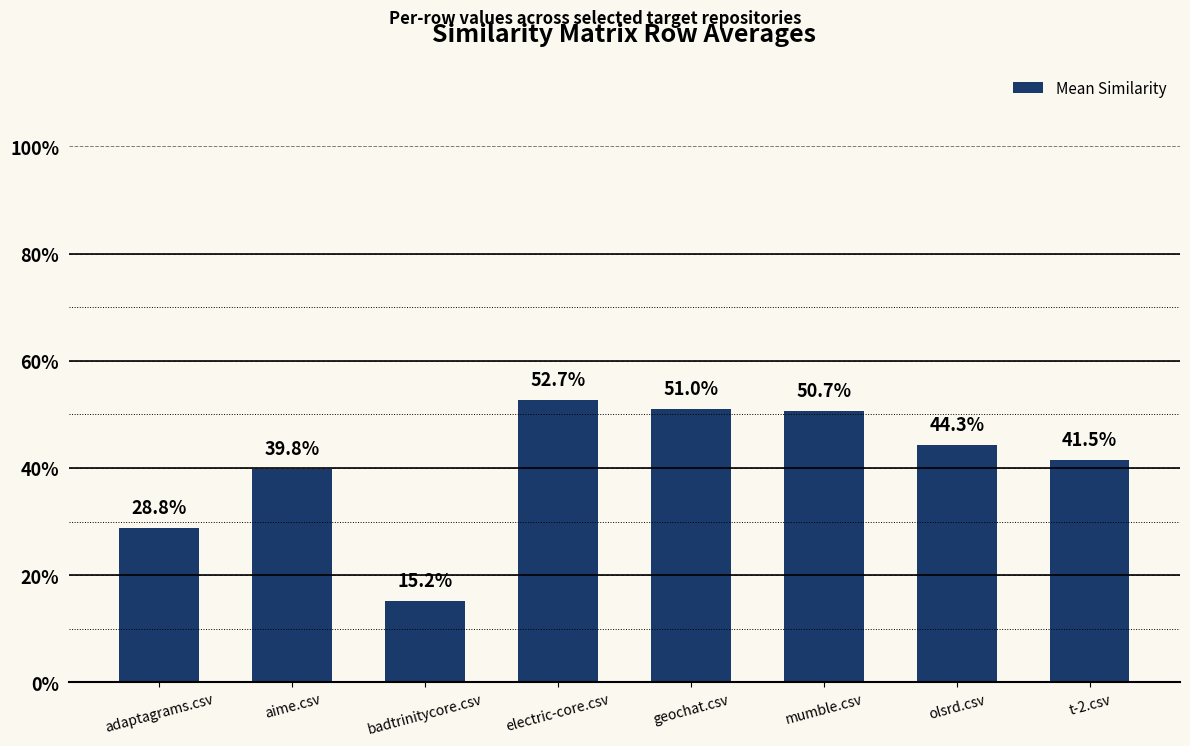

The value at t-2.csv is 0.1. True or false?

False